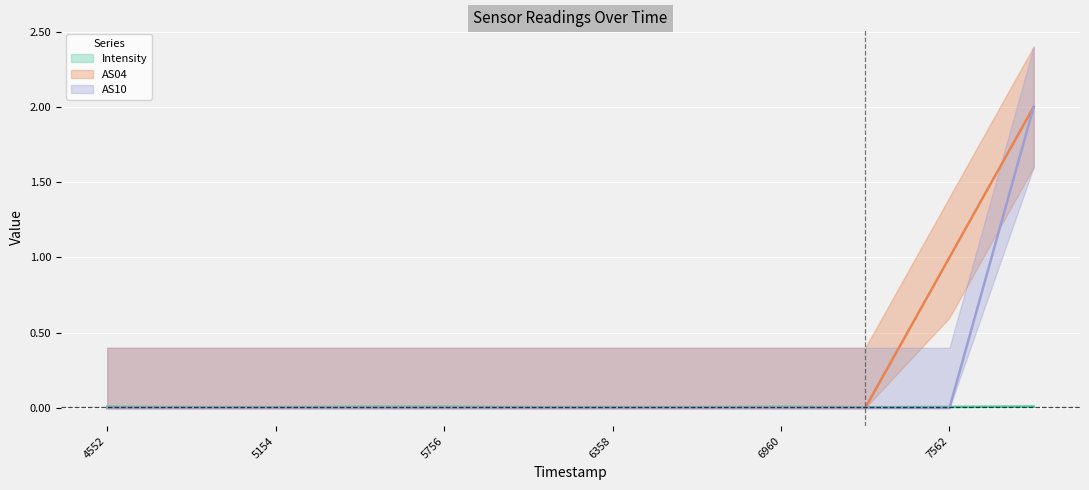

What is the maximum value for AS04?

2.0